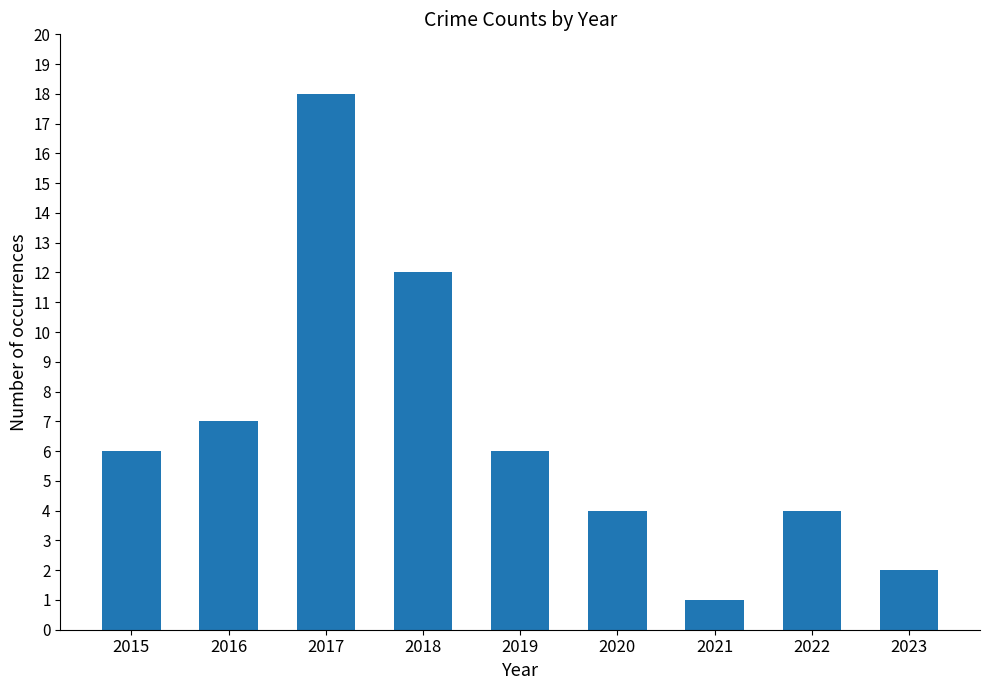

Reading right to left, extract all data points from this chart.

2023=2	2022=4	2021=1	2020=4	2019=6	2018=12	2017=18	2016=7	2015=6